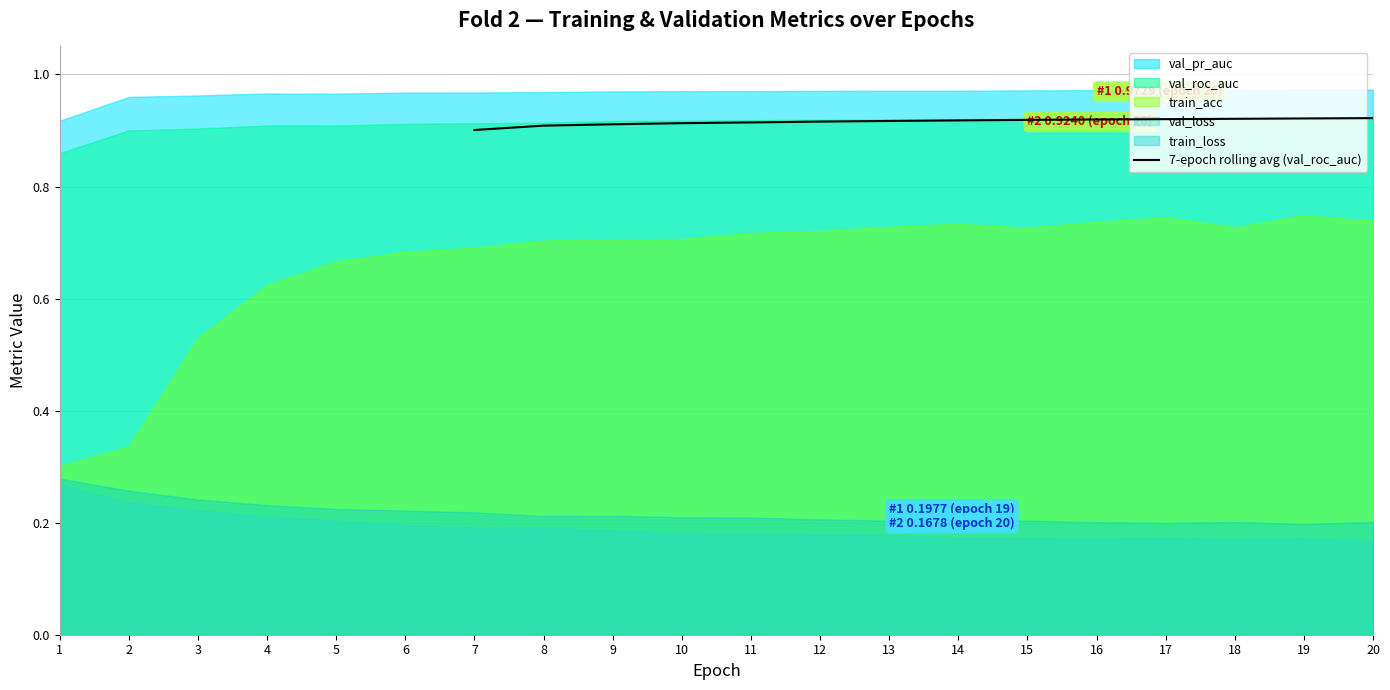

The value of 7-epoch rolling avg (val_roc_auc) at 13 is 1.4. True or false?

False